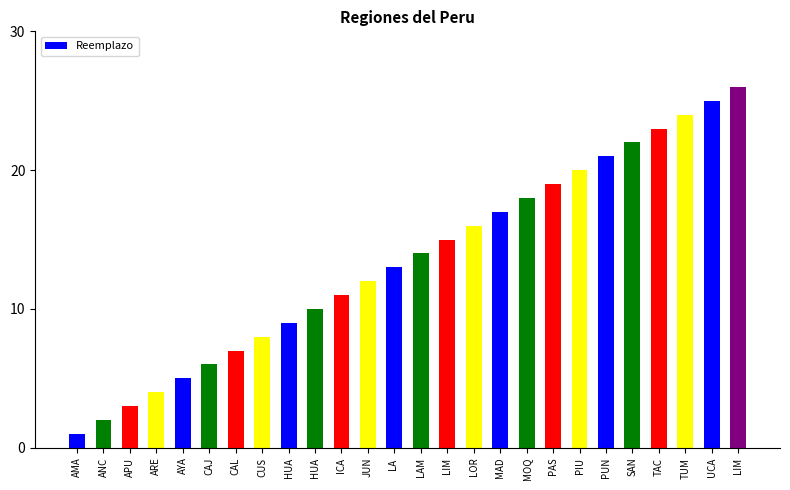

What is the smallest value displayed?

1